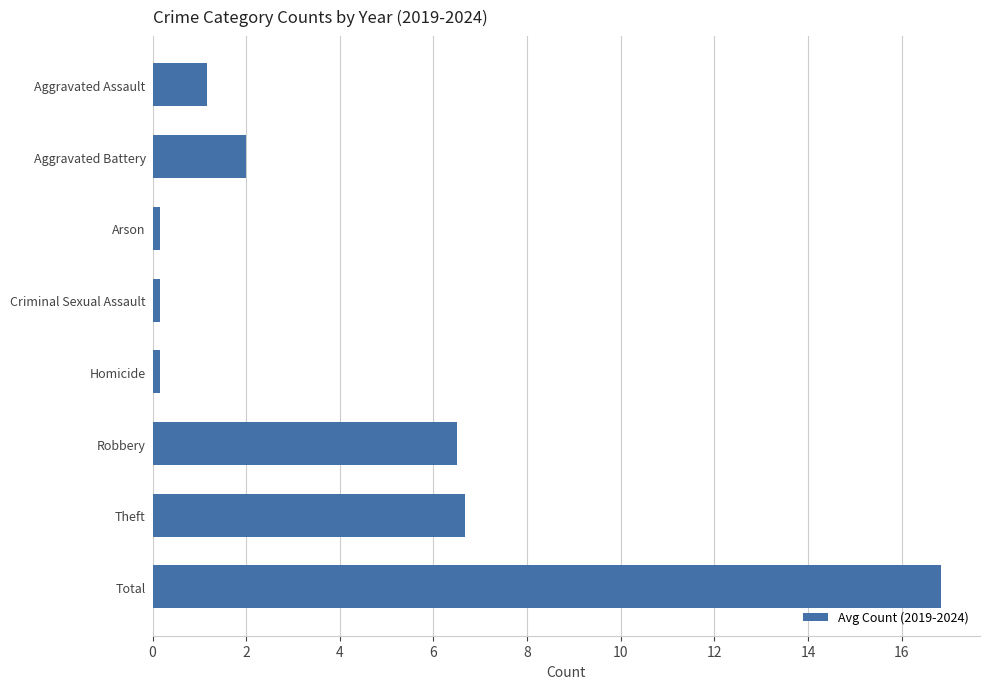

How many categories are shown in the chart?

8